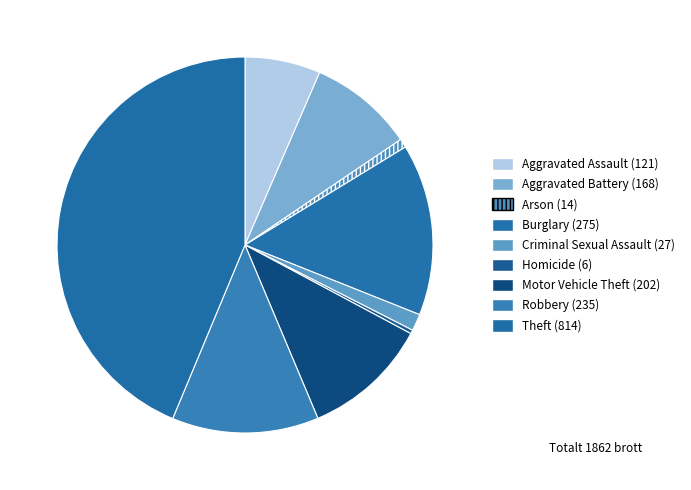

How many slices are in this pie chart?

9